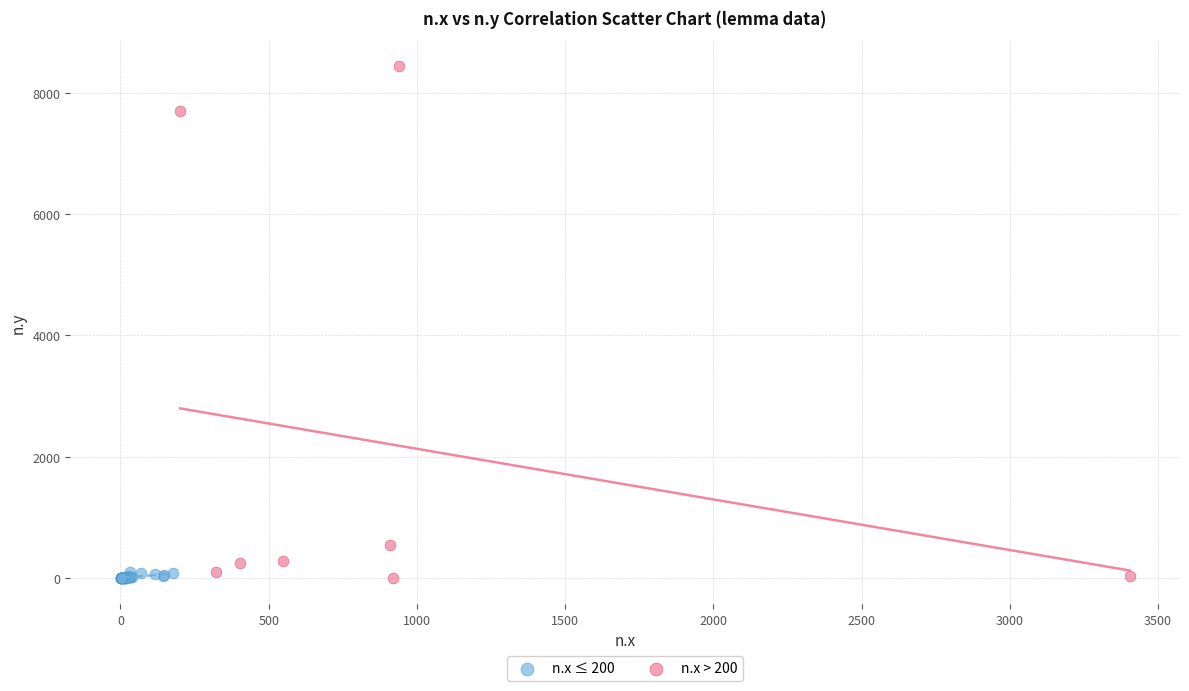

Which series has the largest Y range (max minus min)?

n.x > 200